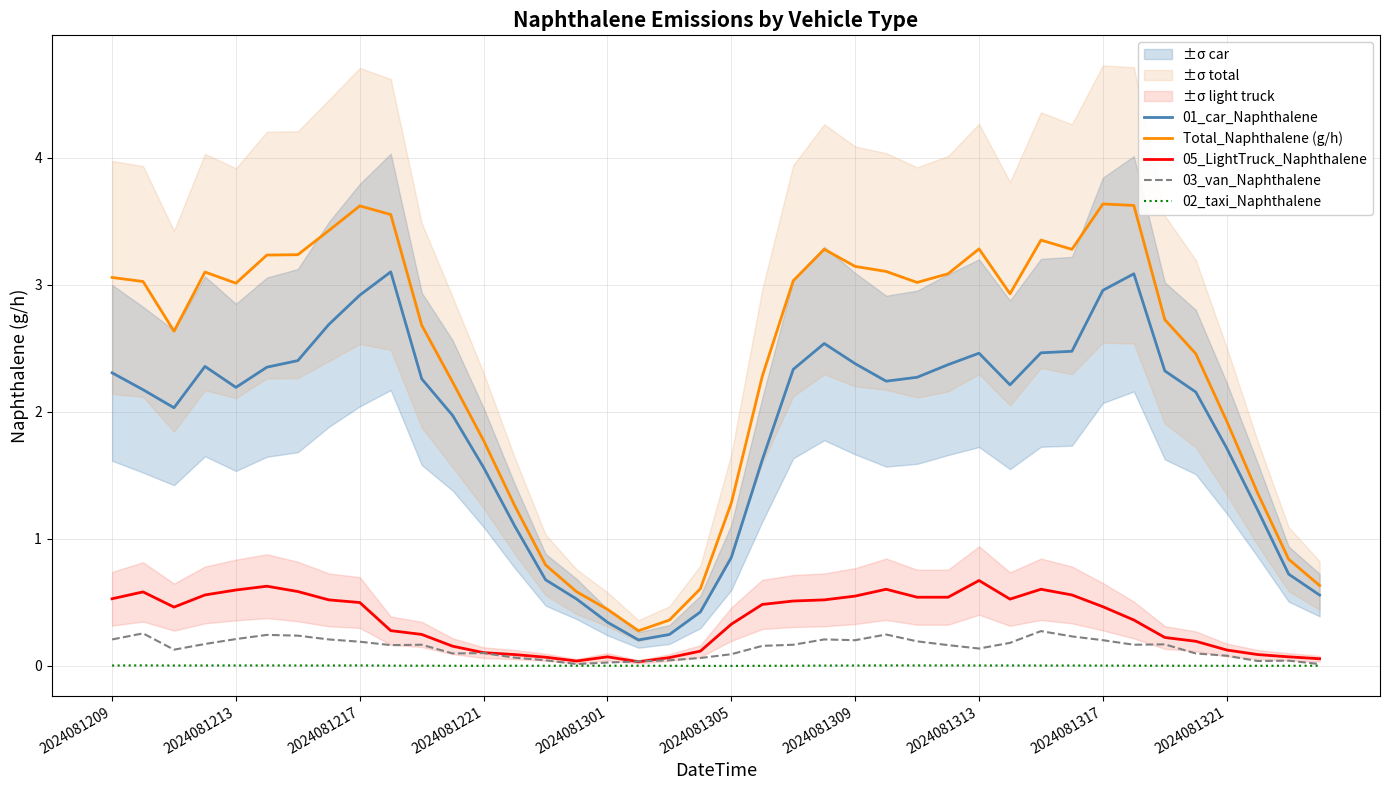

True or false: 03_van_Naphthalene and Total_Naphthalene (g/h) intersect in this chart.

False